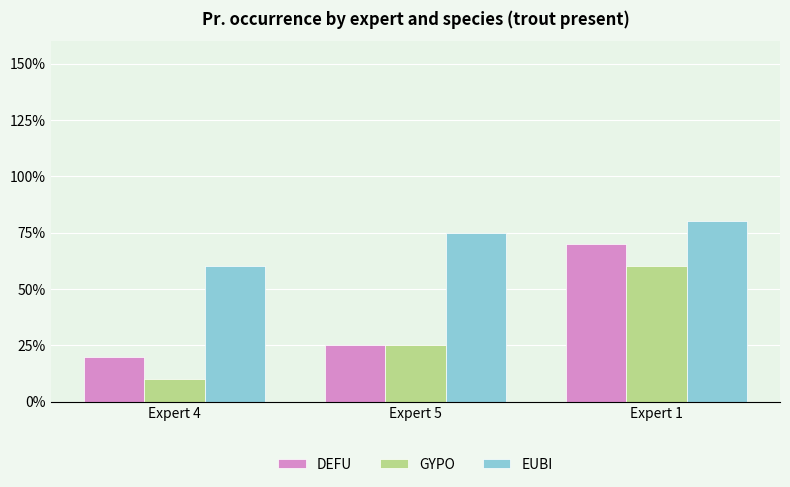

What is the total value across all series at Expert 4?

90